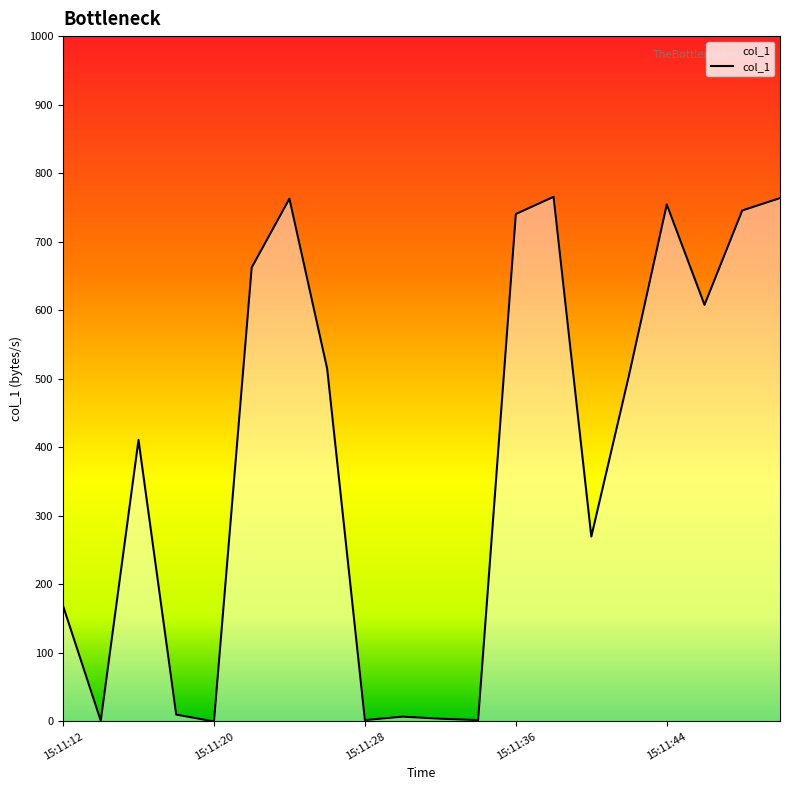

What is the difference between the maximum and minimum values?

765.5